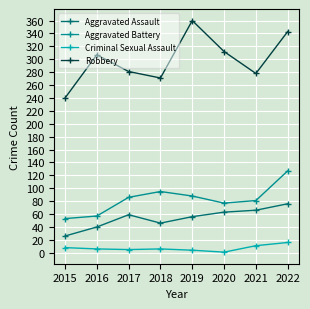

List the series in order of their peak value, highest first.

Robbery, Aggravated Battery, Aggravated Assault, Criminal Sexual Assault